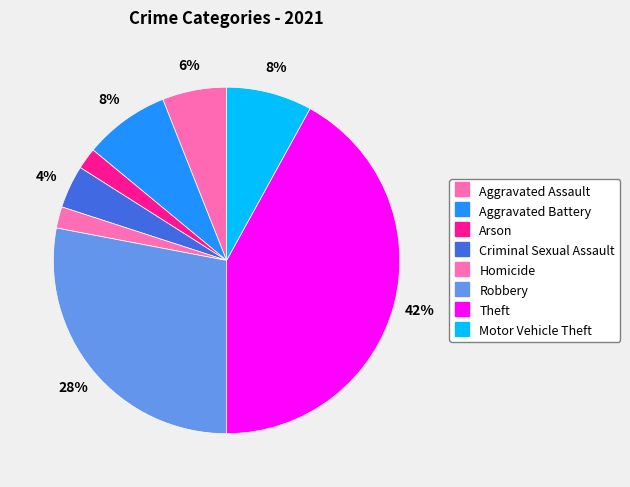

Which category has the smallest portion of the pie?

Arson